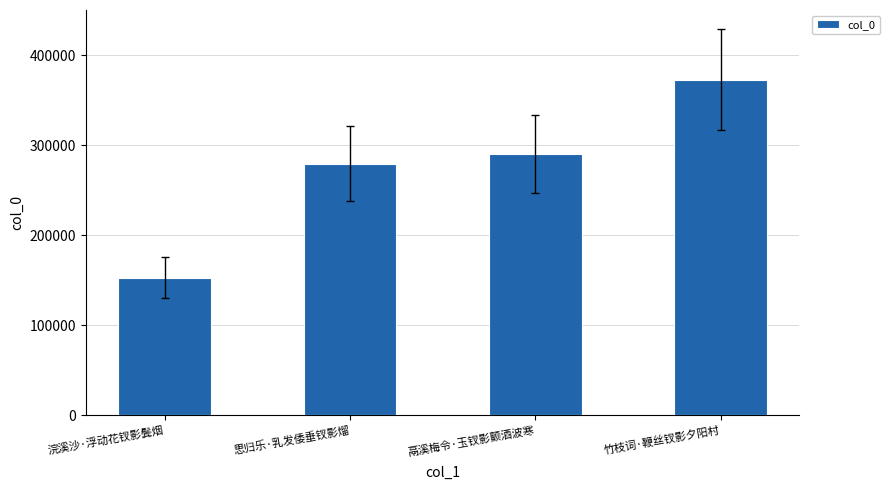

Are the bars horizontal?

No